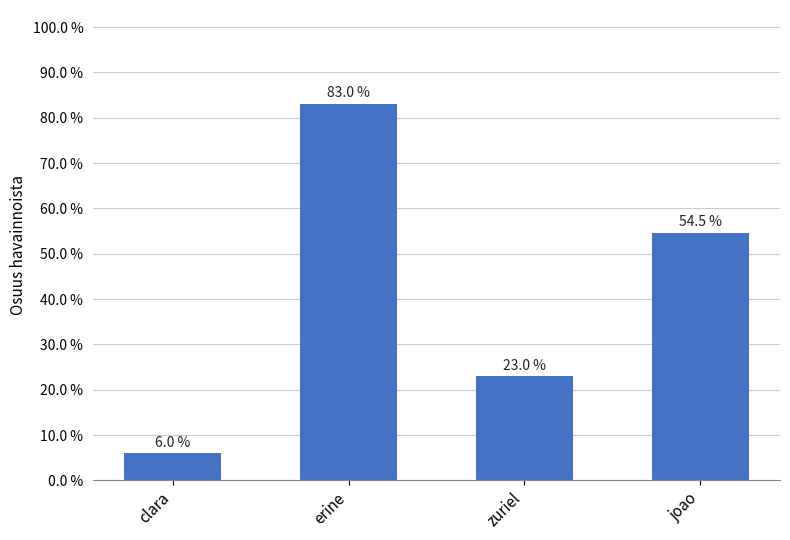

Are the bars horizontal?

No